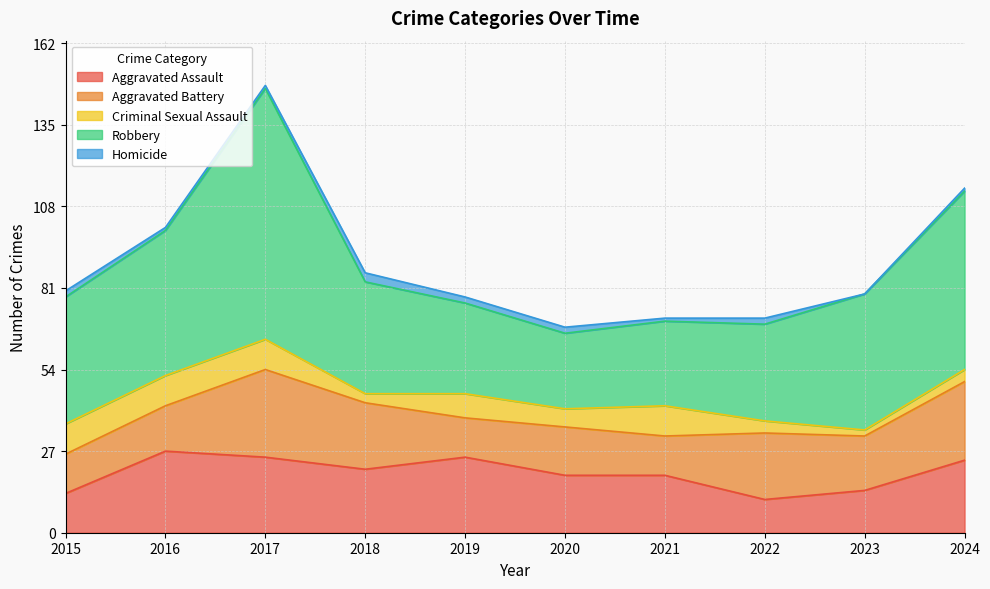

True or false: Aggravated Battery has more than 2 points higher than both neighbors.

True